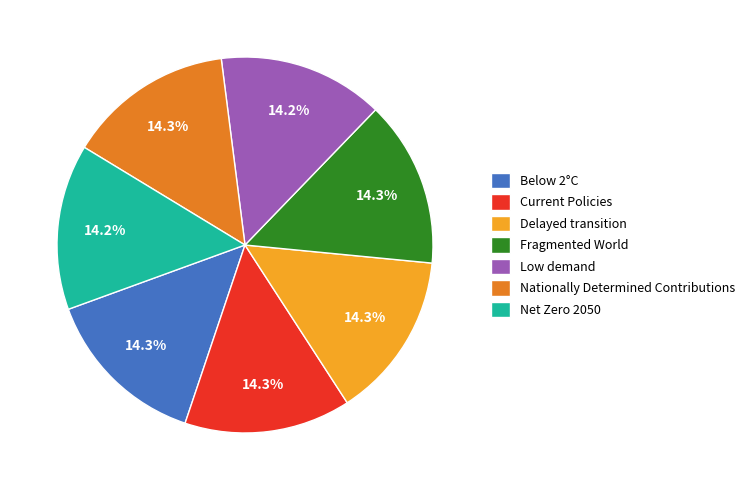

Does Current Policies represent more than half of the total?

No